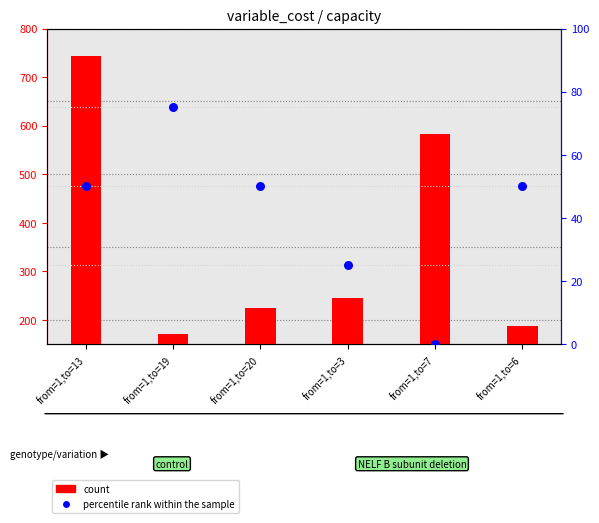

Is the value of percentile rank within the sample at from=1,to=19 greater than the value of count at from=1,to=13?

No